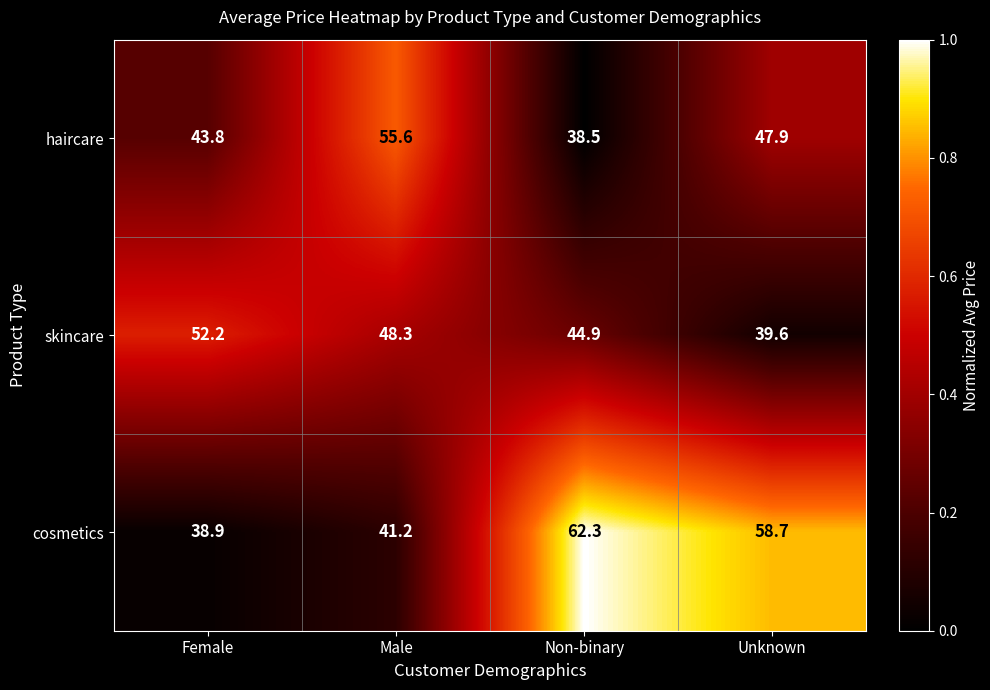

Which category has the lowest value in the skincare series?

Unknown